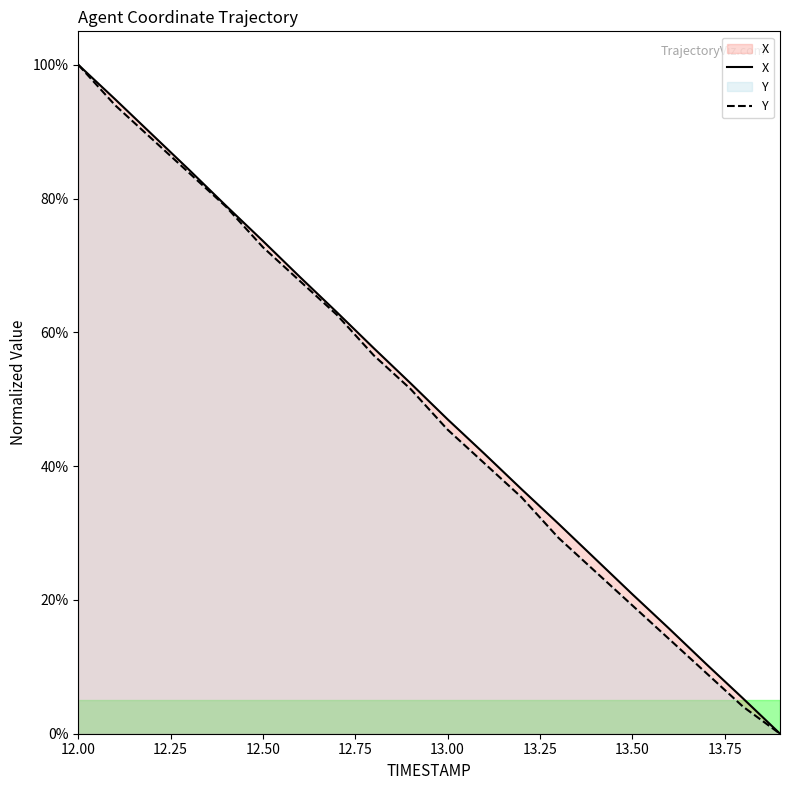

What is the label of the 16th point from the left?

13.5